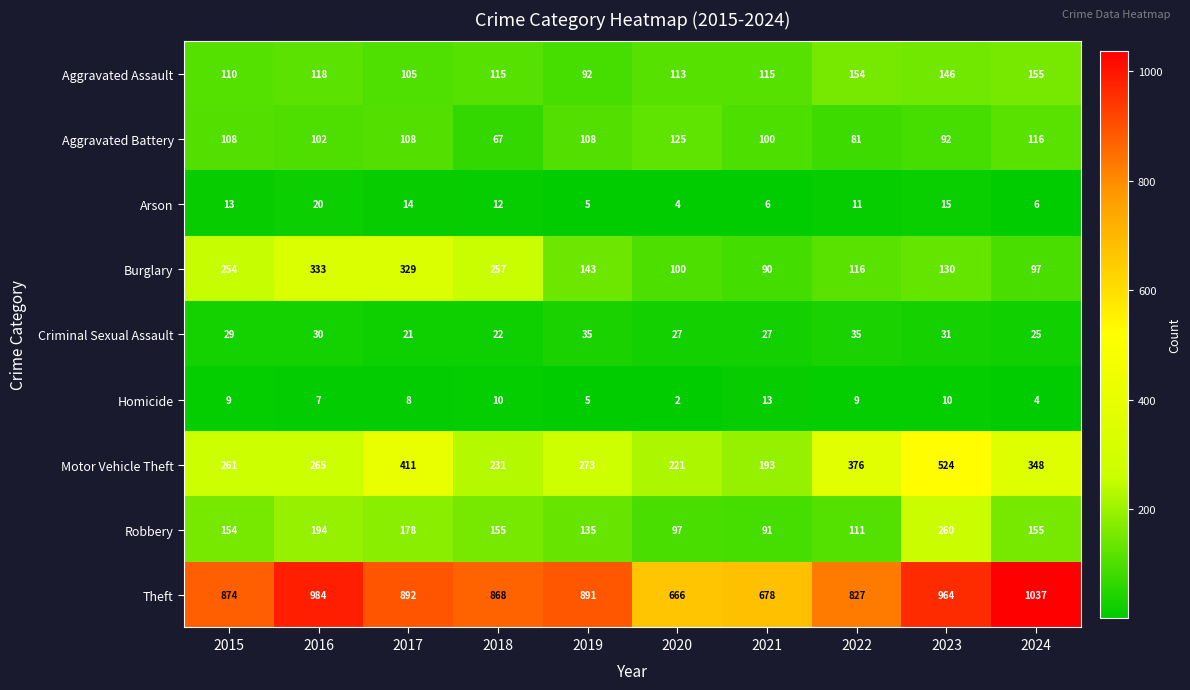

The Aggravated Assault series shows 118 at 2016. True or false?

True